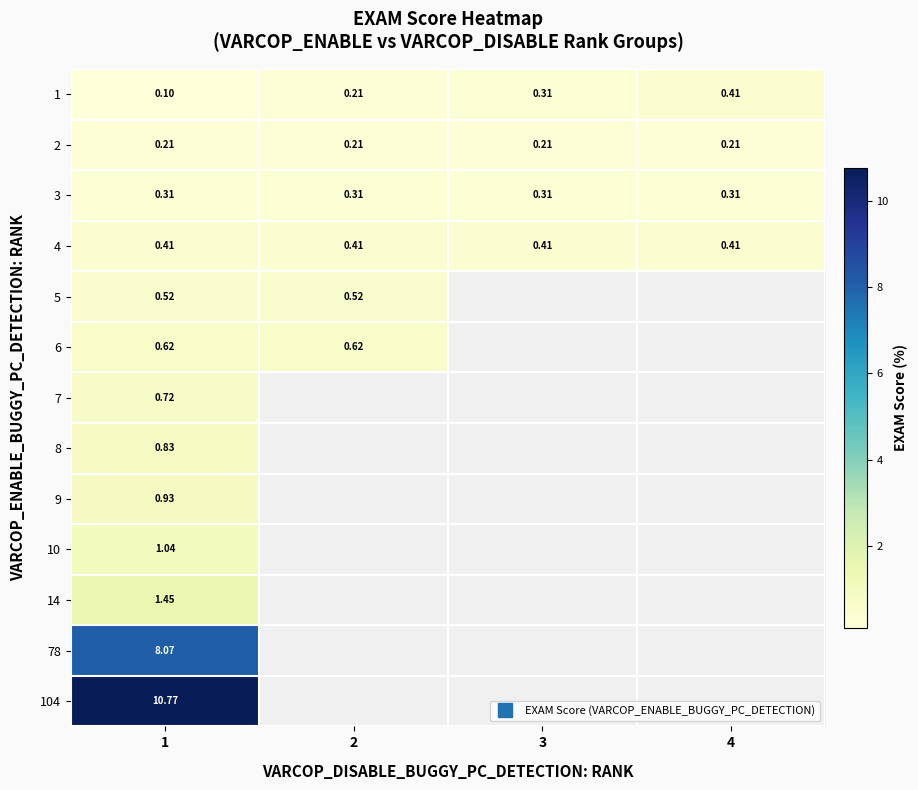

Count the number of categories in the chart.

4